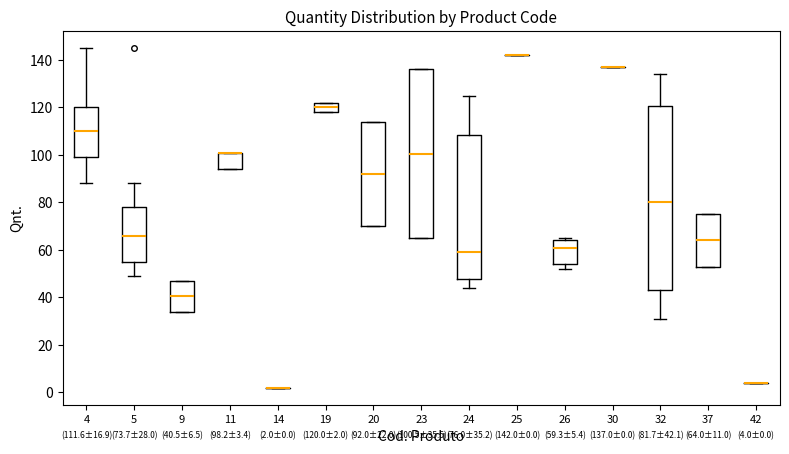

Which box is the tallest, from its lower edge to its upper edge?

32